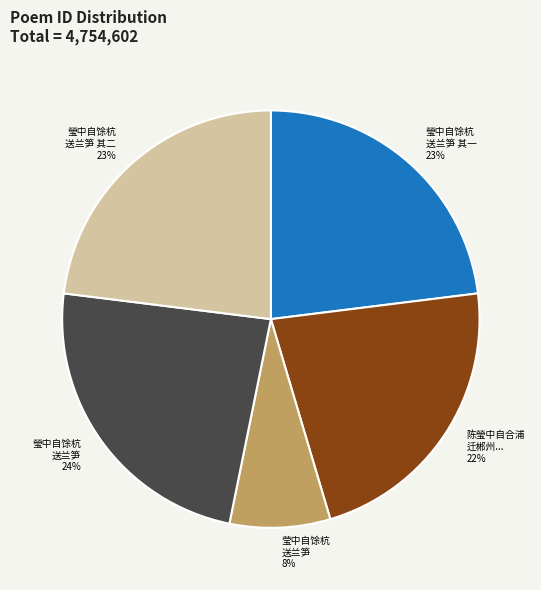

How many slices are in this pie chart?

5